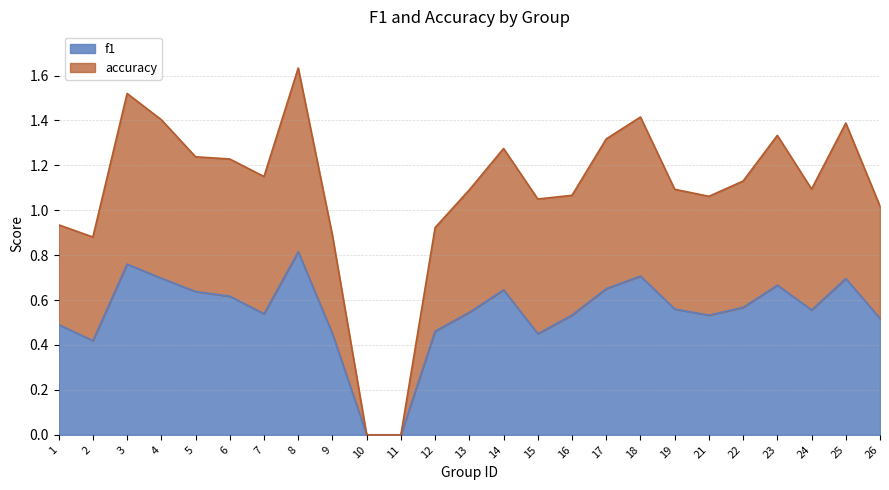

What is the total value across all series at 25?

1.4